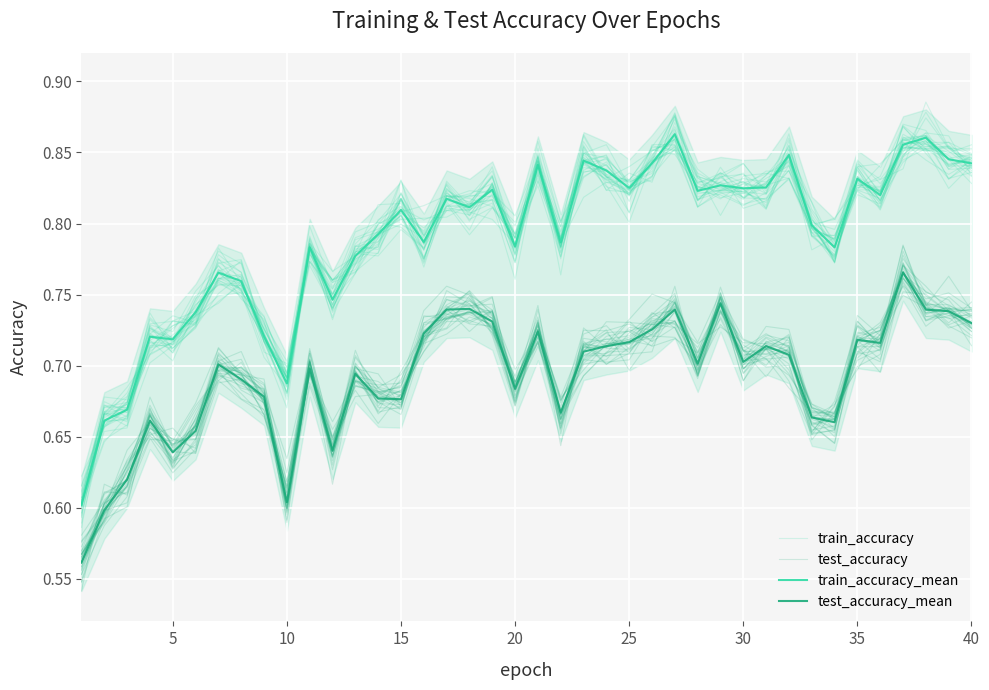

What is the value of the train_accuracy point at the 23rd from the left?

0.8